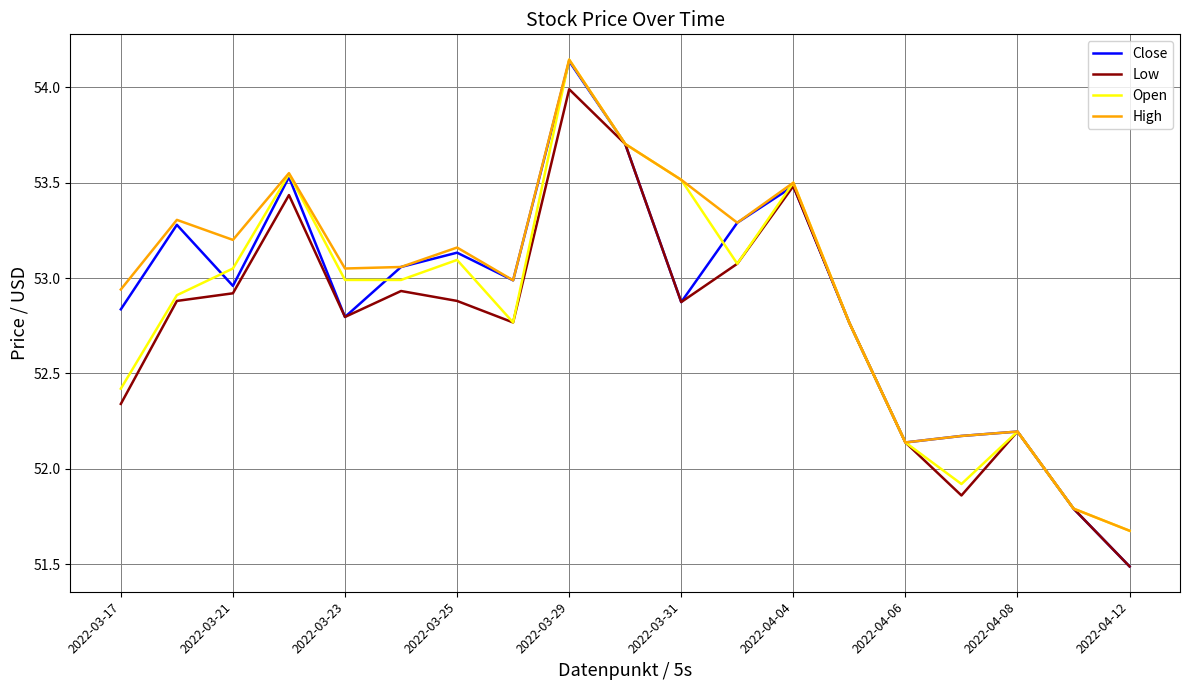

Which series has the widest spread of values?

Close